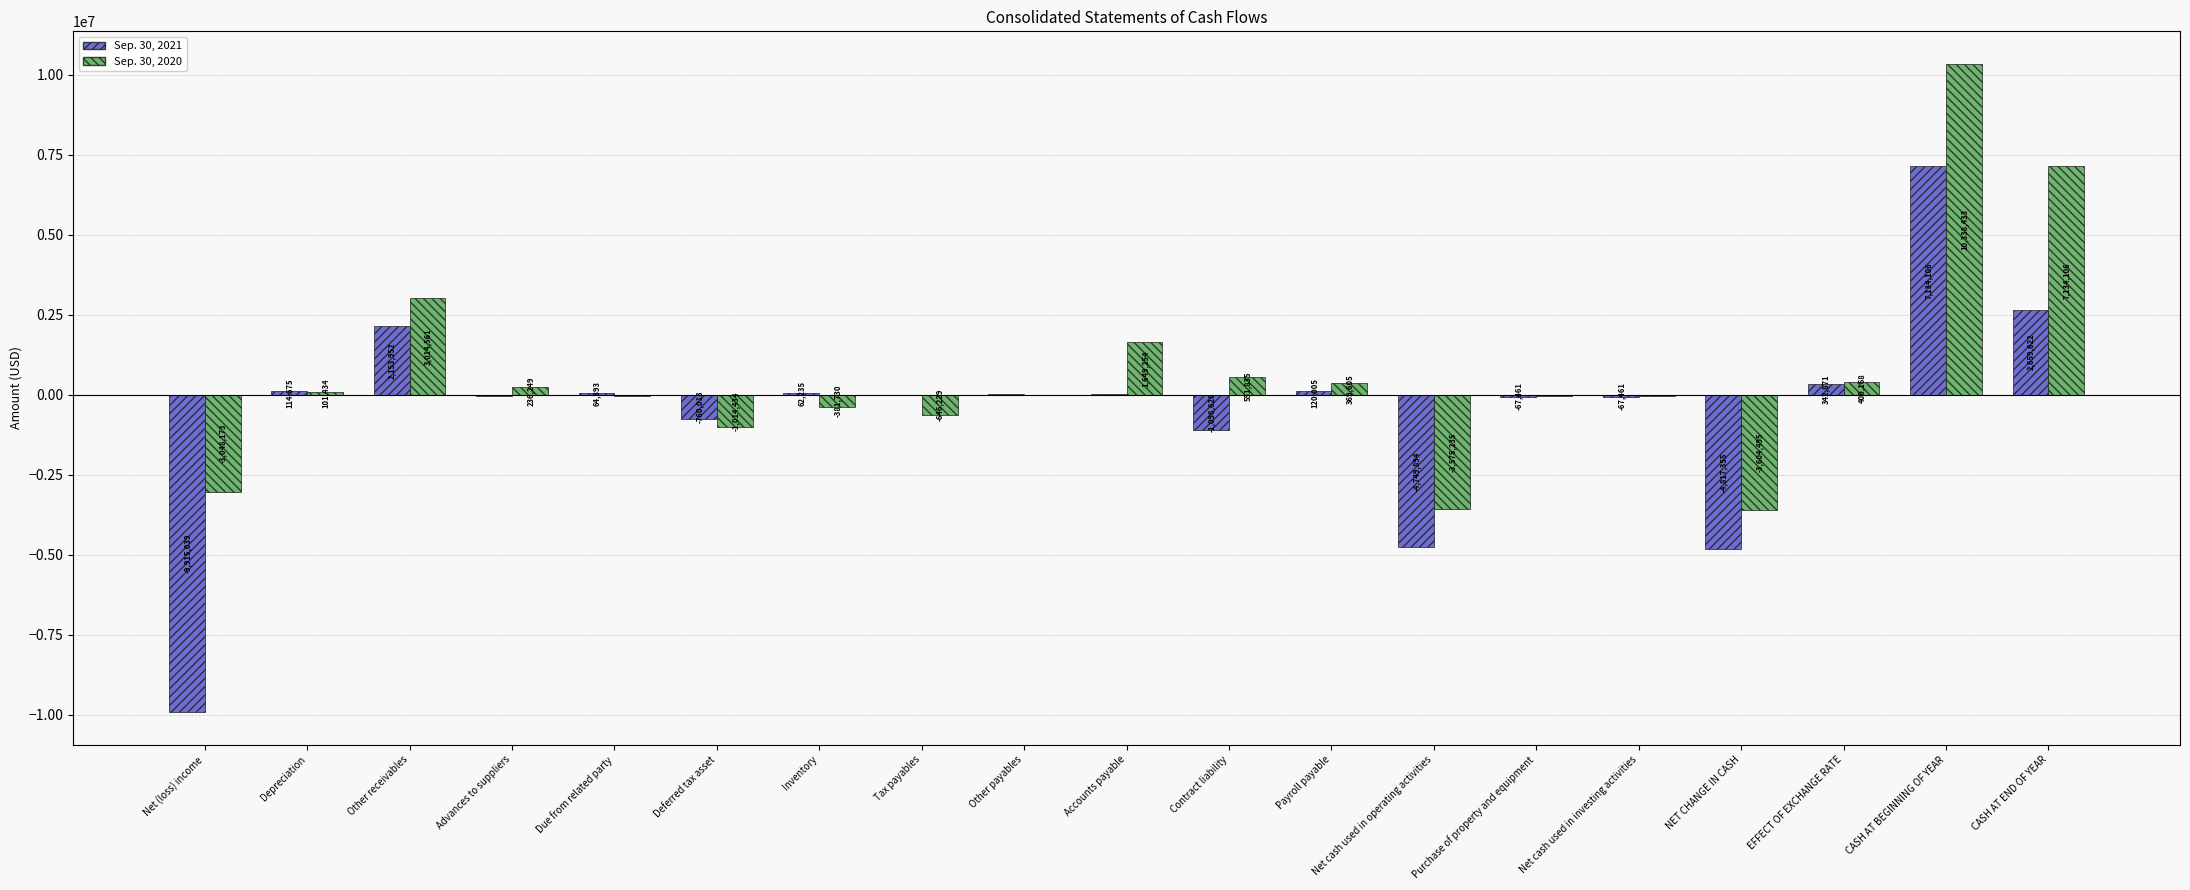

Is it true that Sep. 30, 2020 equals 11717960 at CASH AT END OF YEAR?

False